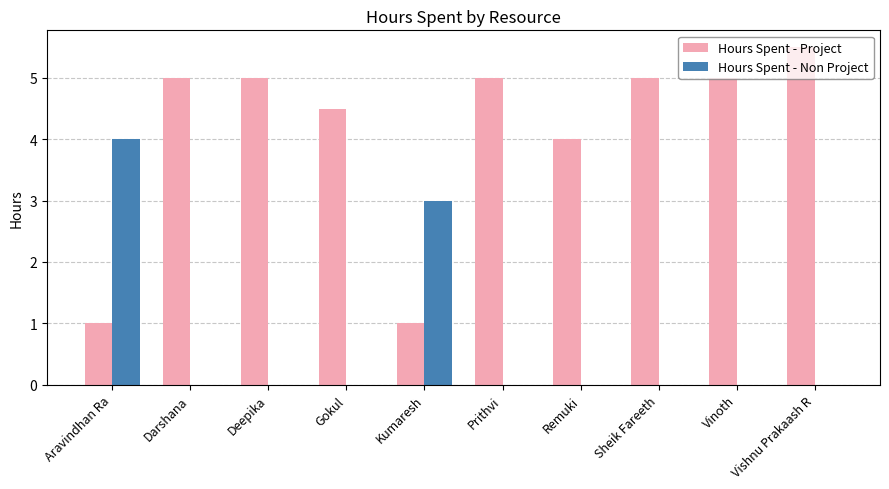

Does the chart contain stacked bars?

No